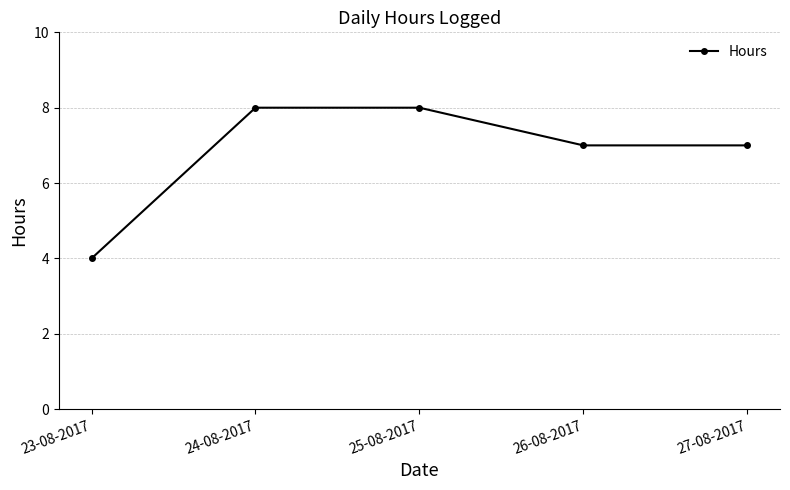

What is the change in value from 23-08-2017 to 24-08-2017?

+4